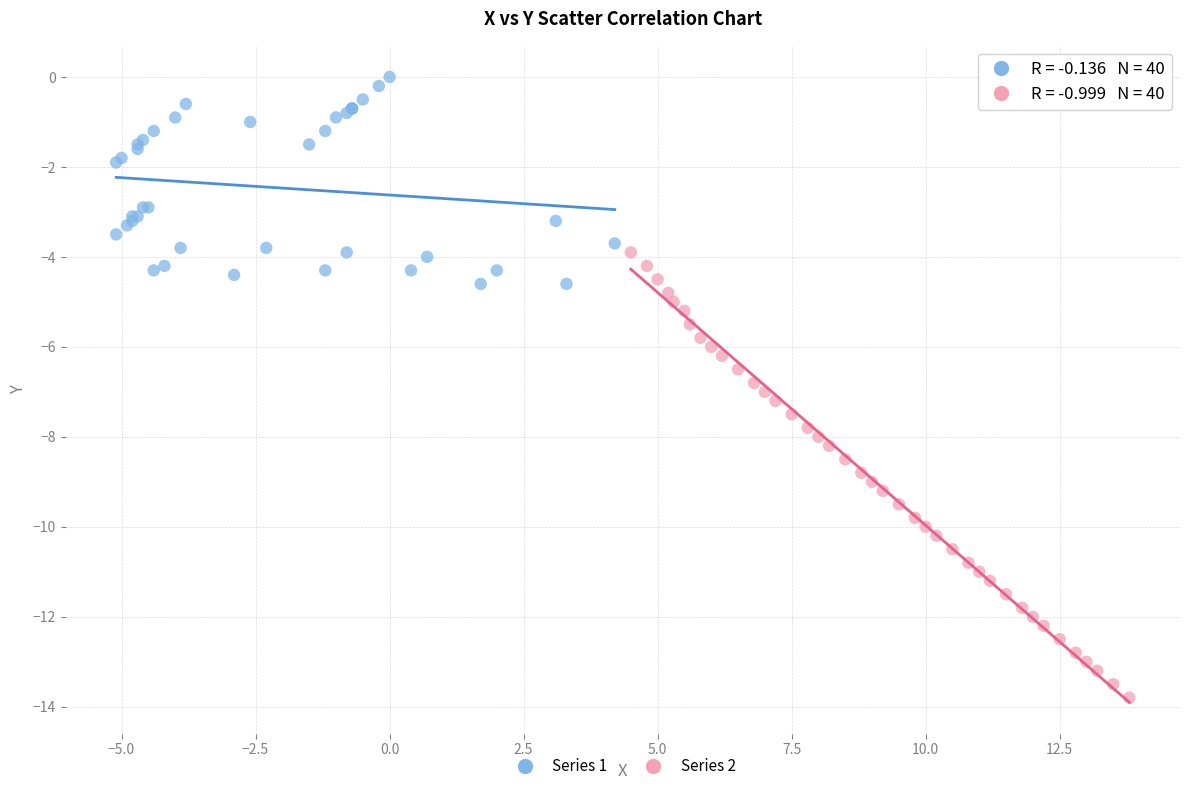

Which series contains the lowest Y value?

Series 2